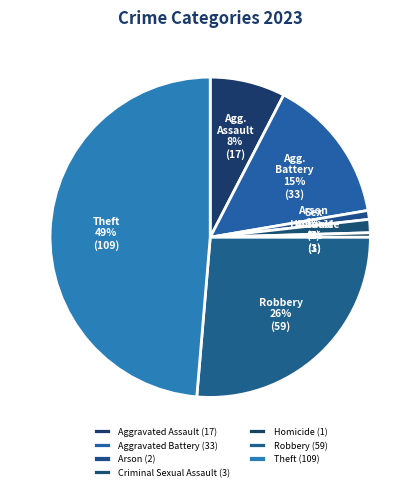

How much of the chart is everything except Homicide?

99.6%